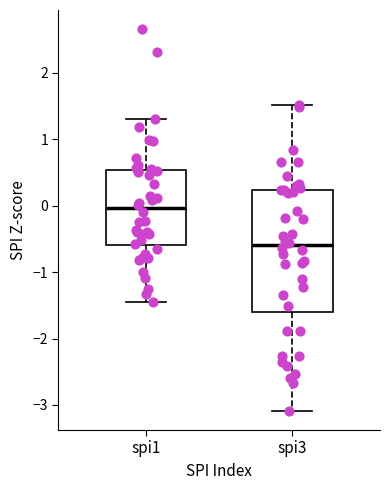

Comparing the boxes themselves (not the whiskers), which one is the tallest?

spi3